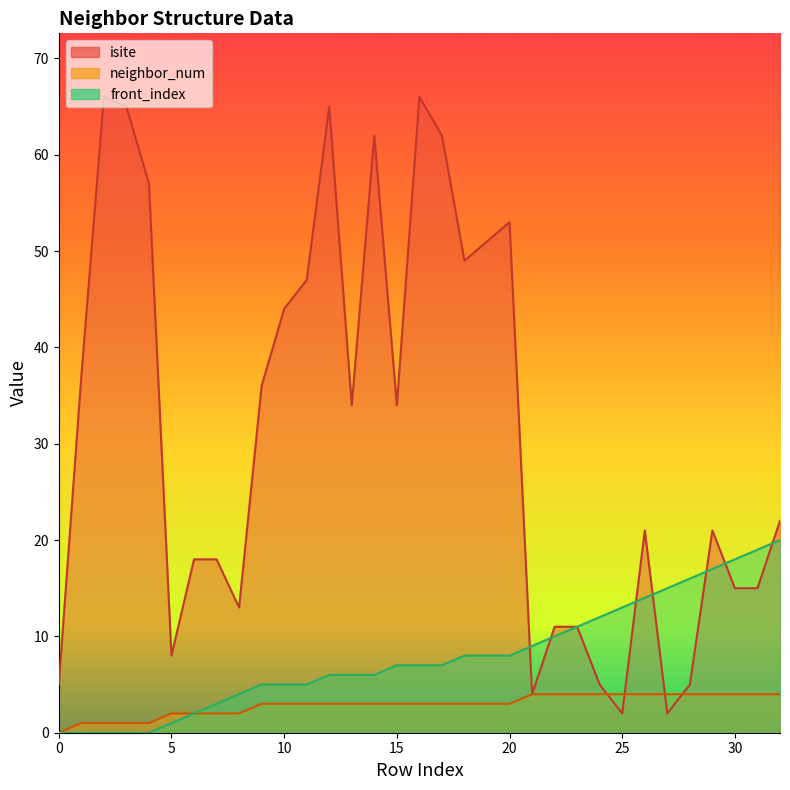

After their last crossing, which series has the higher values: front_index or isite?

isite